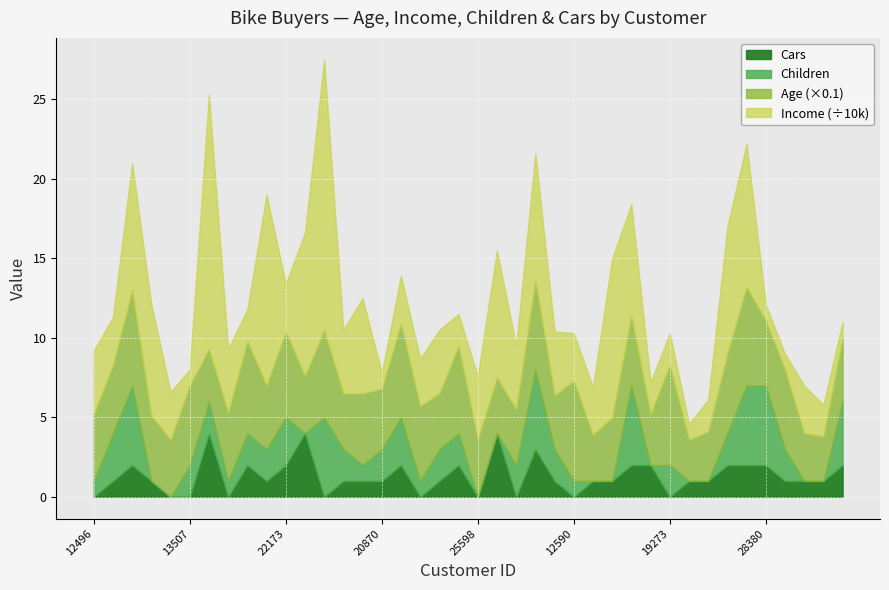

What is the difference between the maximum and minimum values in the Children series?

5